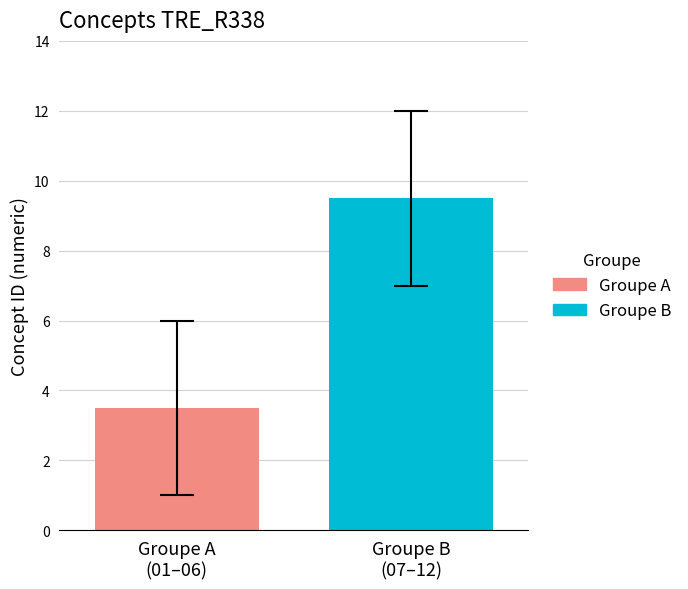

What is the maximum value shown in the chart?

9.5